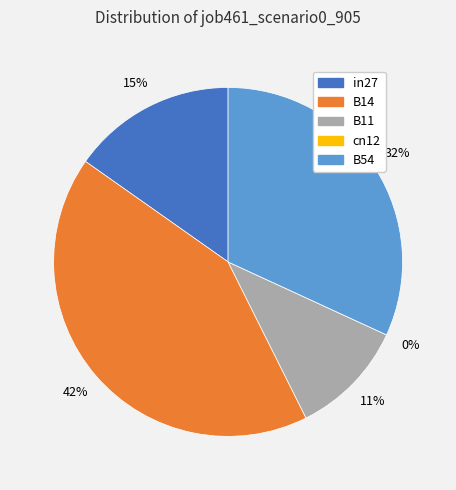

True or false: in27 accounts for 15% of the total.

True